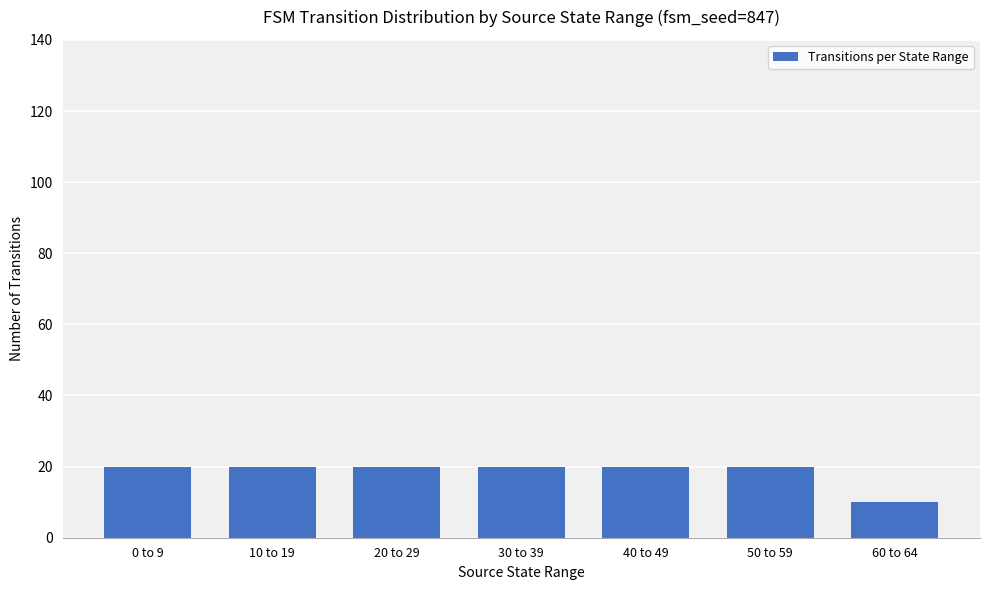

At which category does the chart reach its minimum across all series?

60 to 64